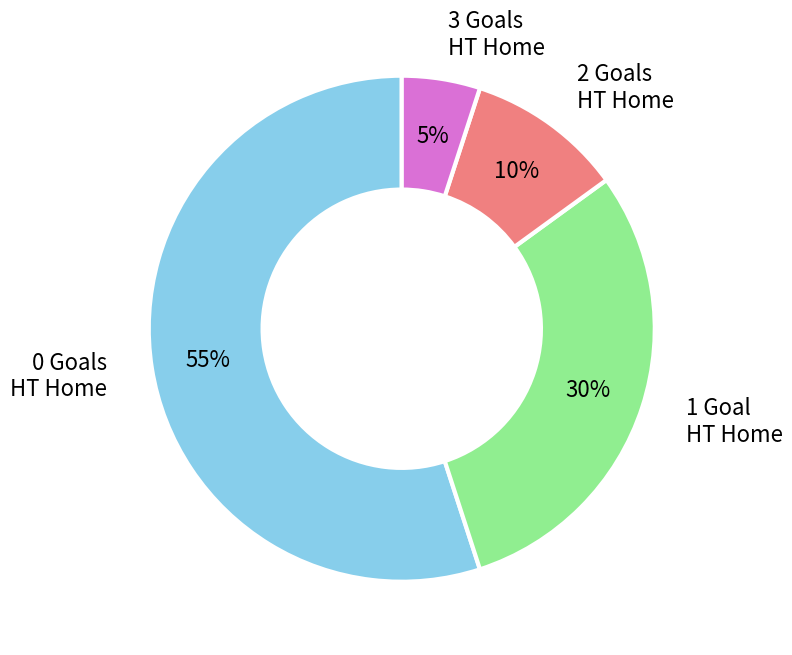

Is there a majority slice in this chart?

Yes